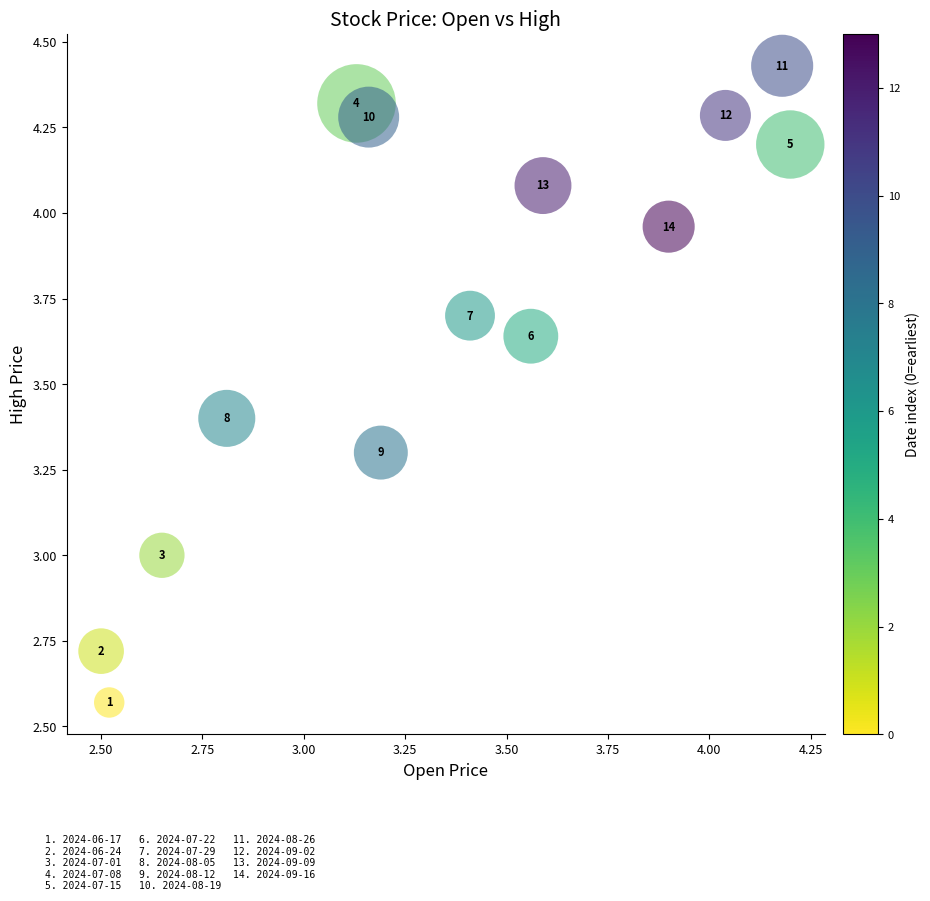

What Y value in the scatter plot is closest to 3?

3.0